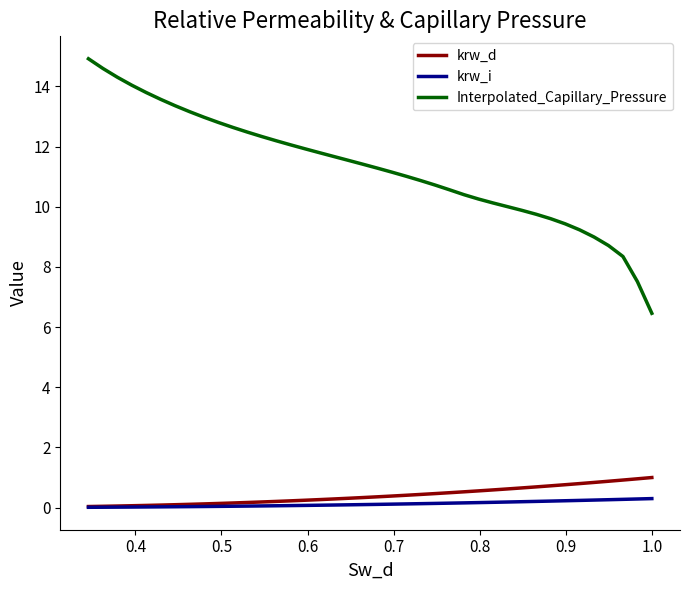

At how many categories does at least one series exceed 13?

8